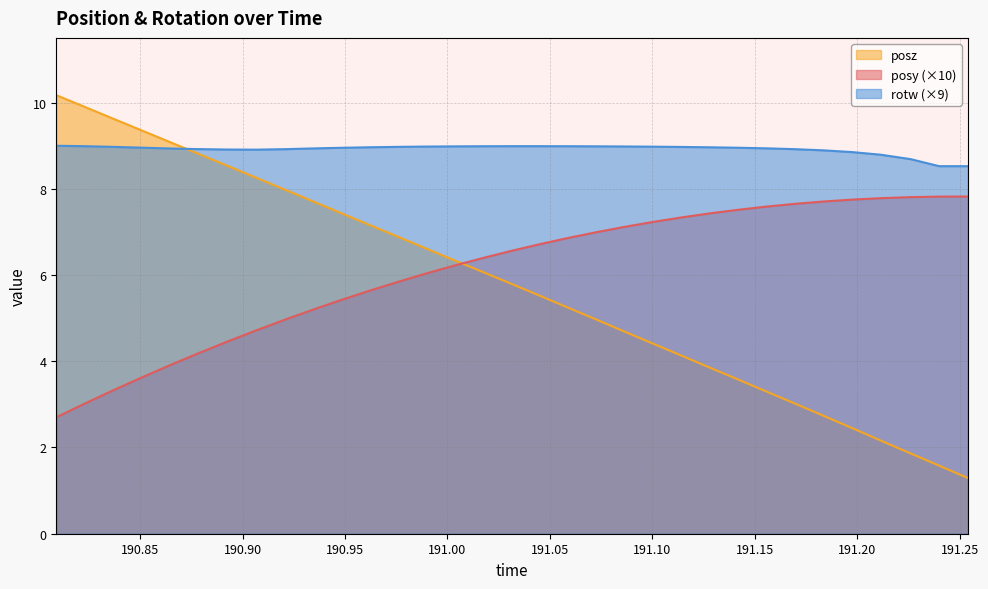

True or false: posz has more than 2 points higher than both neighbors.

False